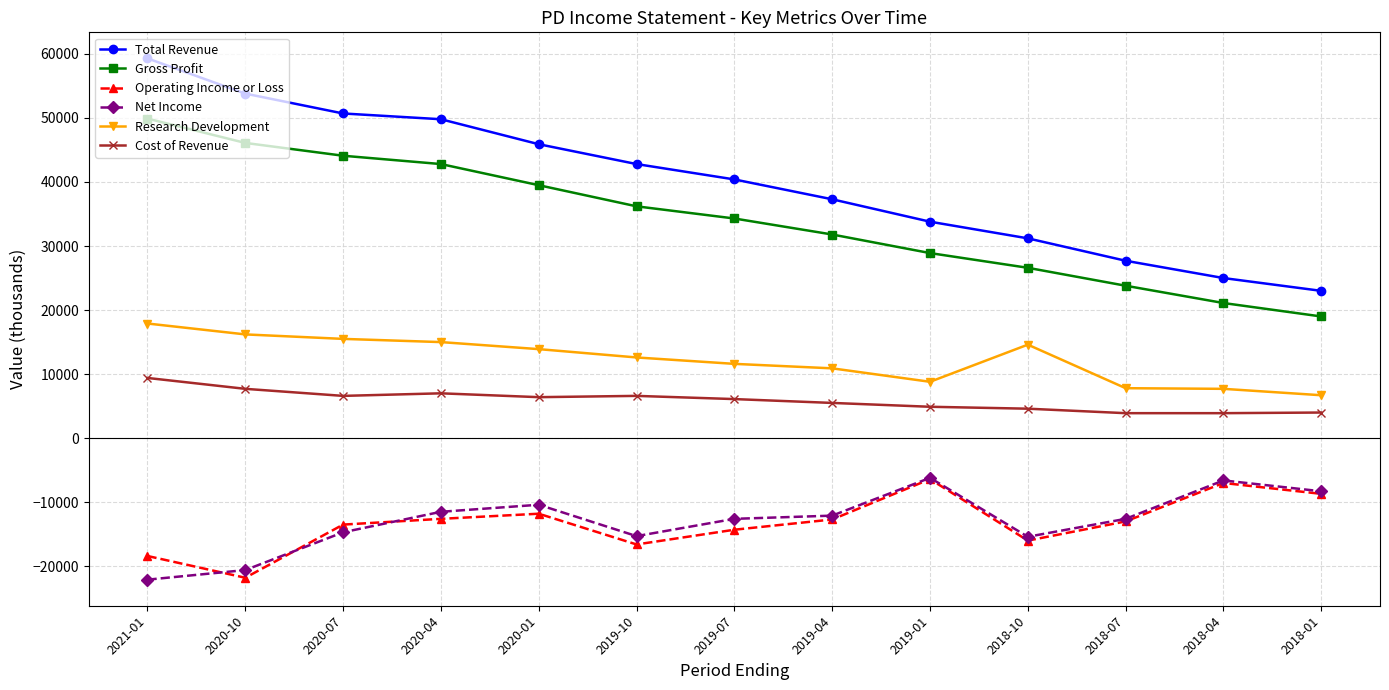

What is the difference between the maximum and minimum values in the Cost of Revenue series?

5500